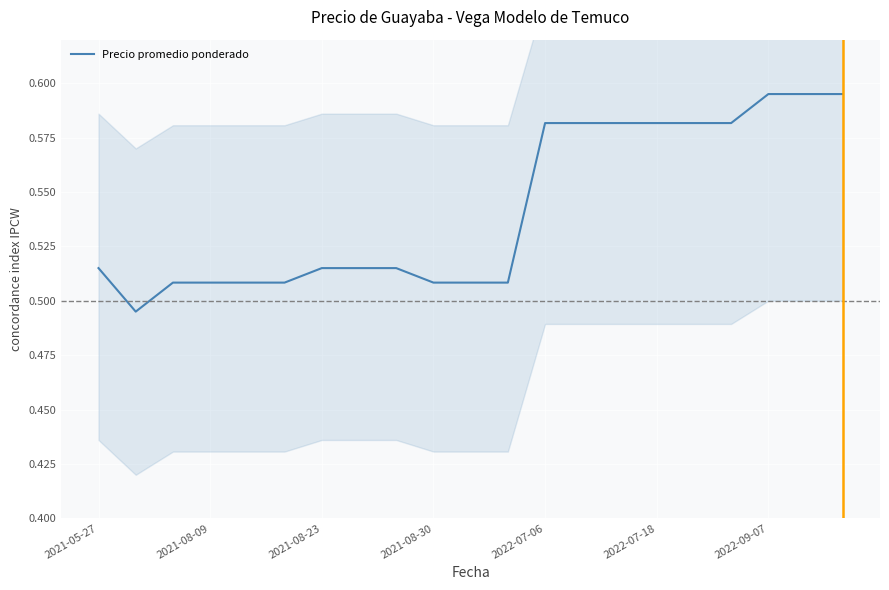

The value at 11 is 0.7. True or false?

False